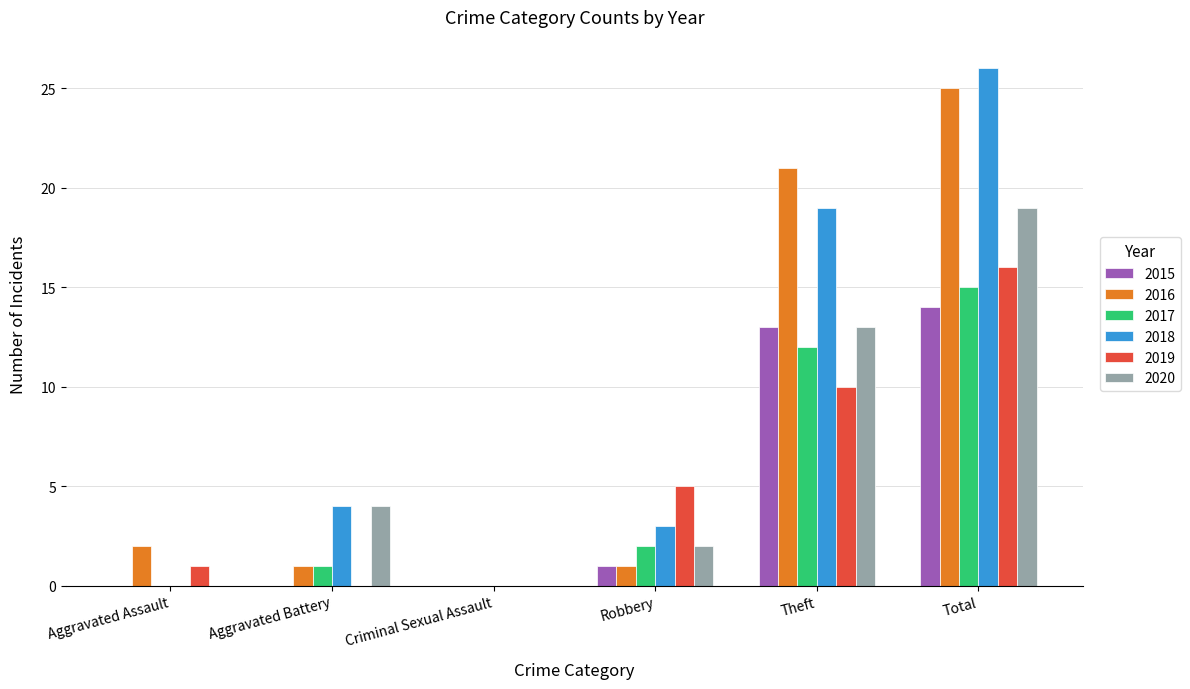

Are the bars grouped side by side (vs. stacked)?

Yes